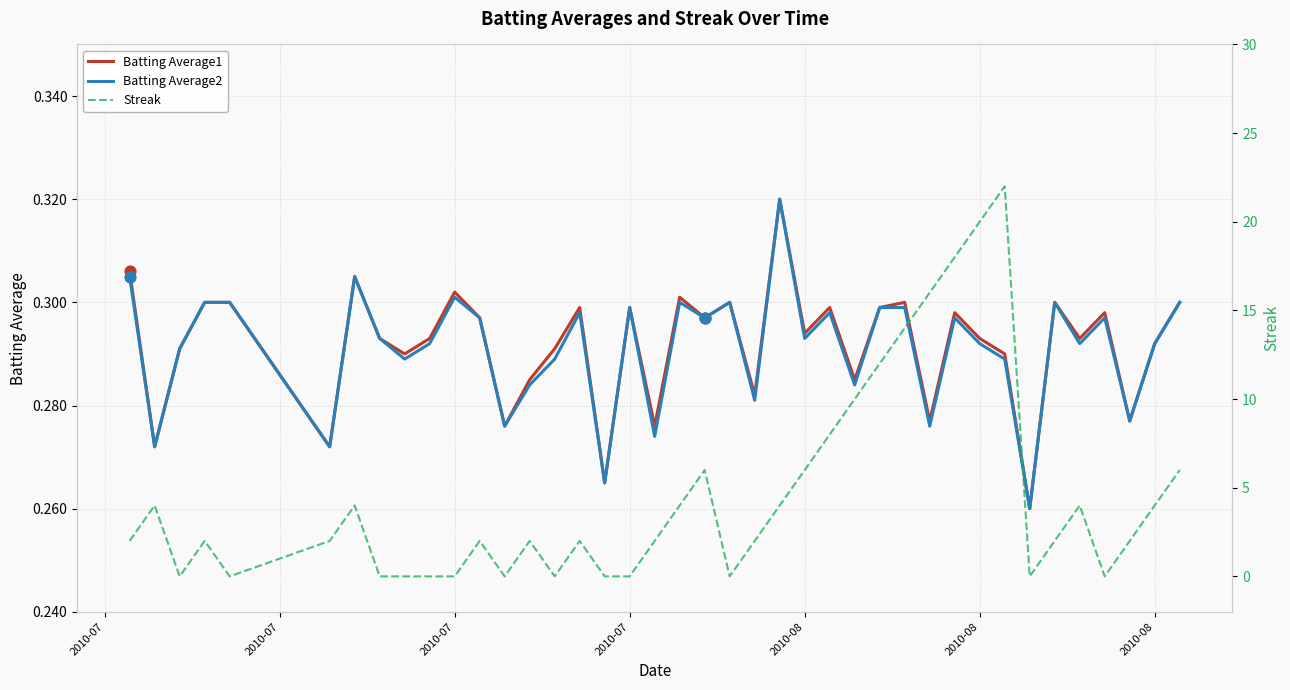

Which series has the largest total across all categories?

Streak